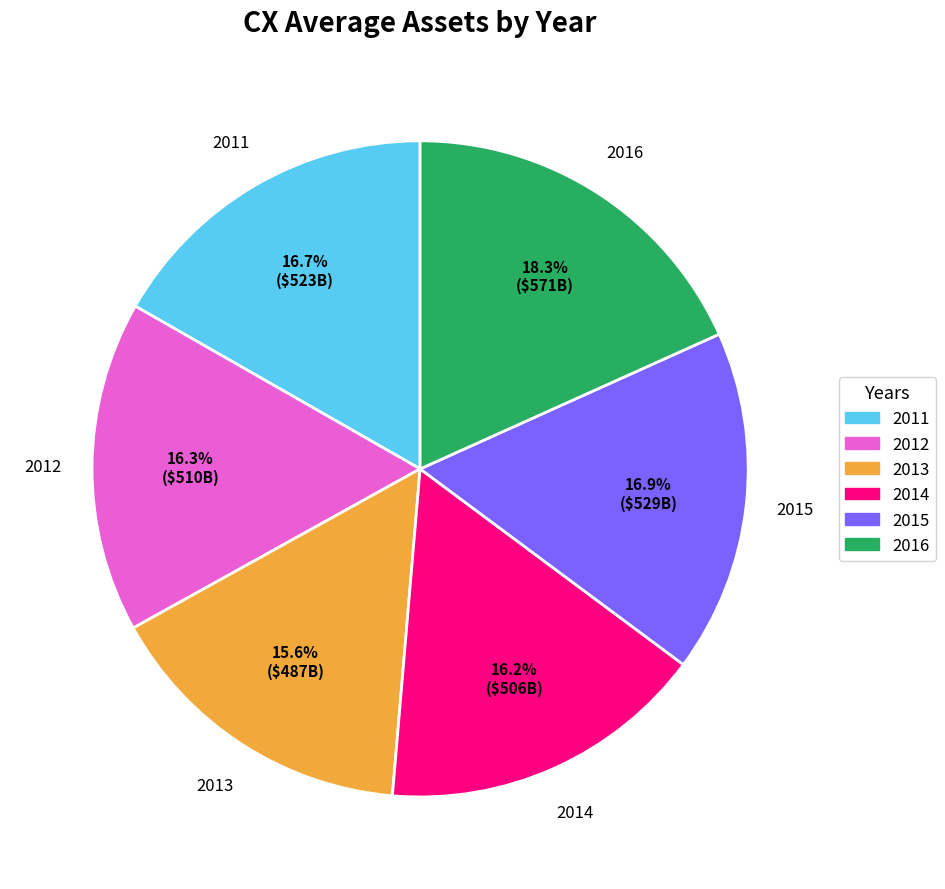

Which slice is the largest?

2016